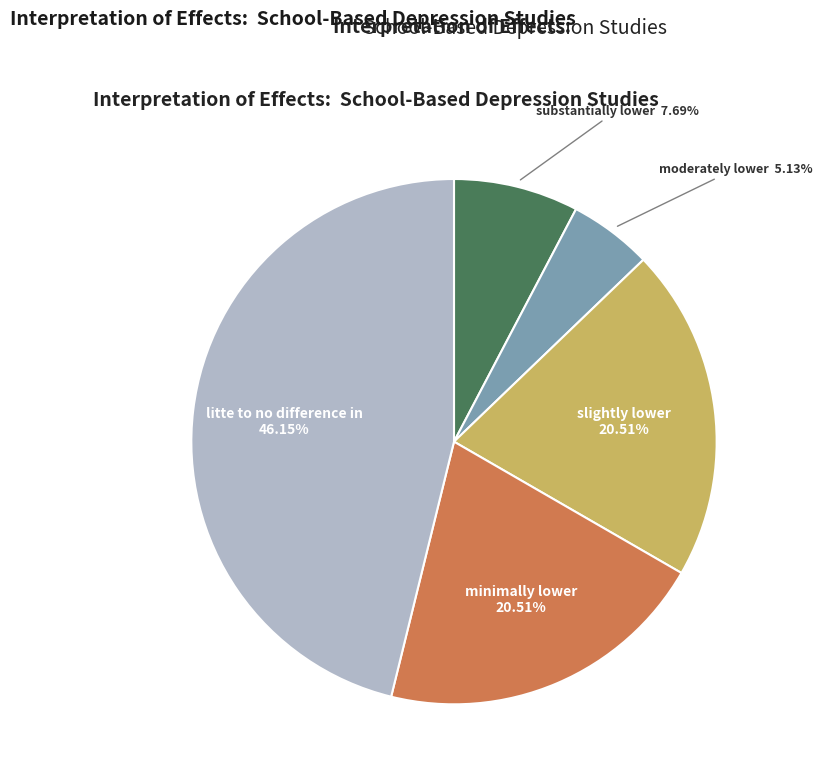

Is there any slice that represents more than half of the pie?

No